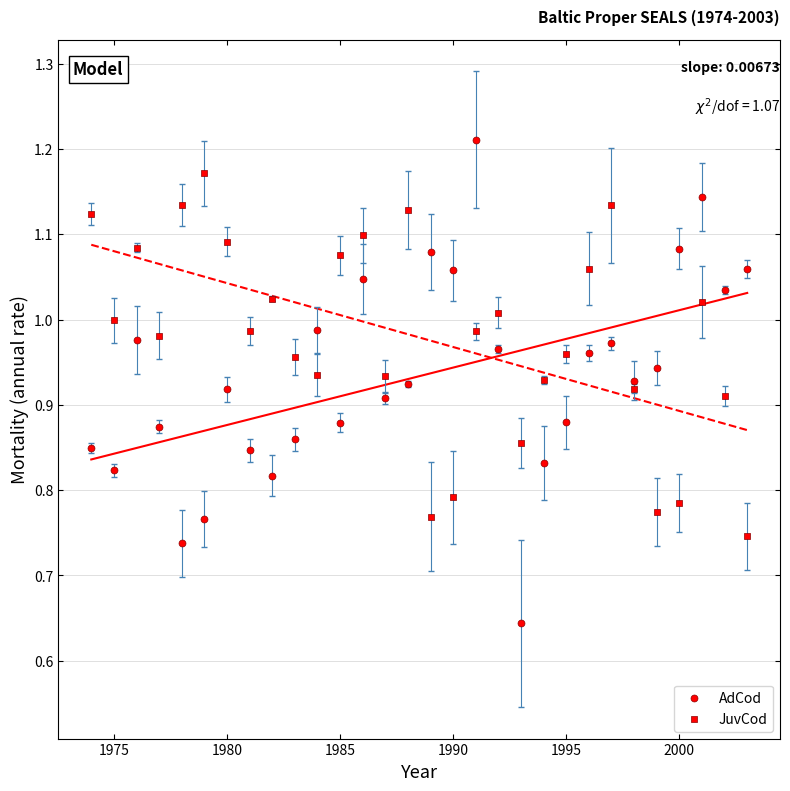

Count the number of points in this scatter plot.

60